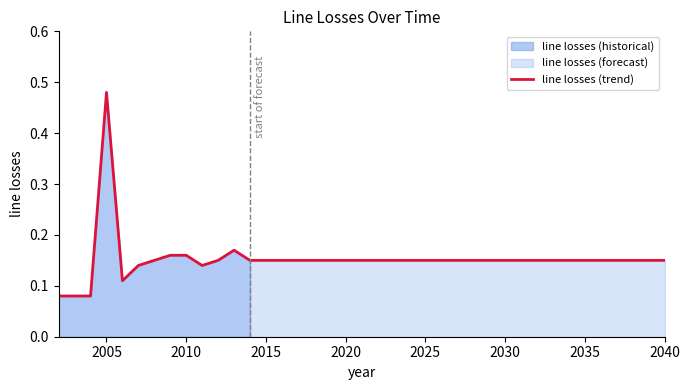

What is the value of the 21st point from the left?

0.1